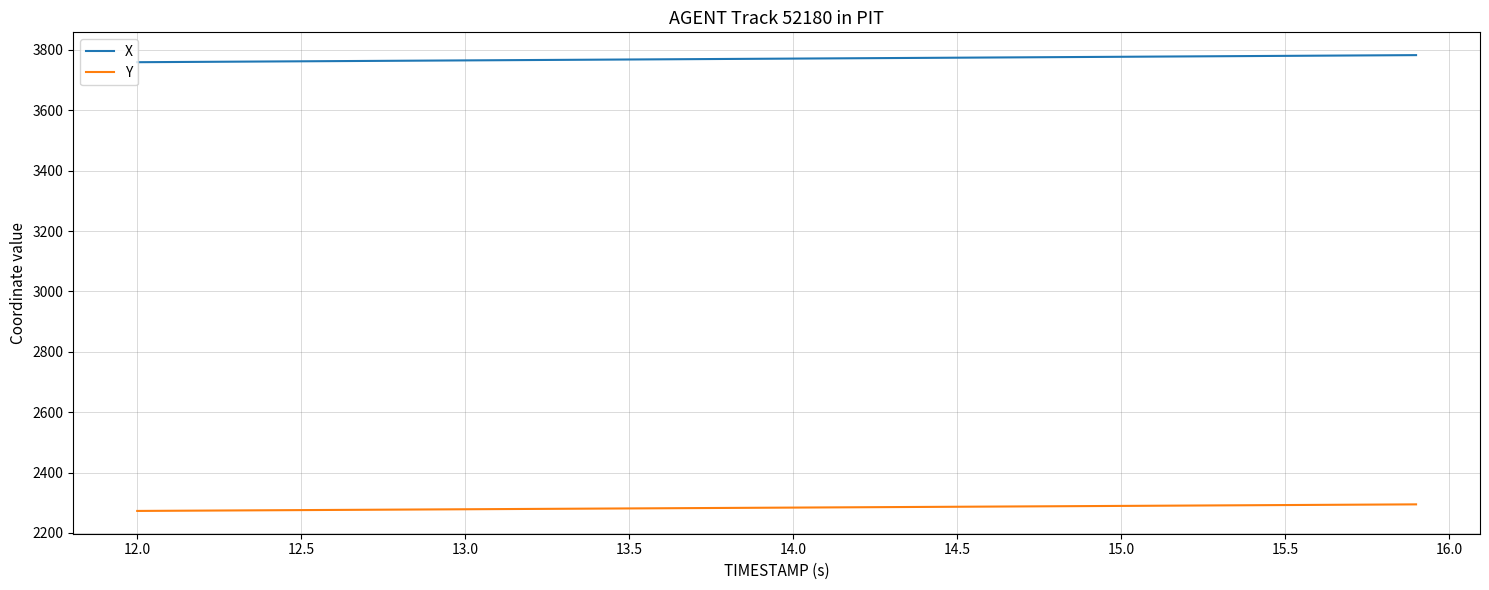

True or false: Y and X cross at least once.

False